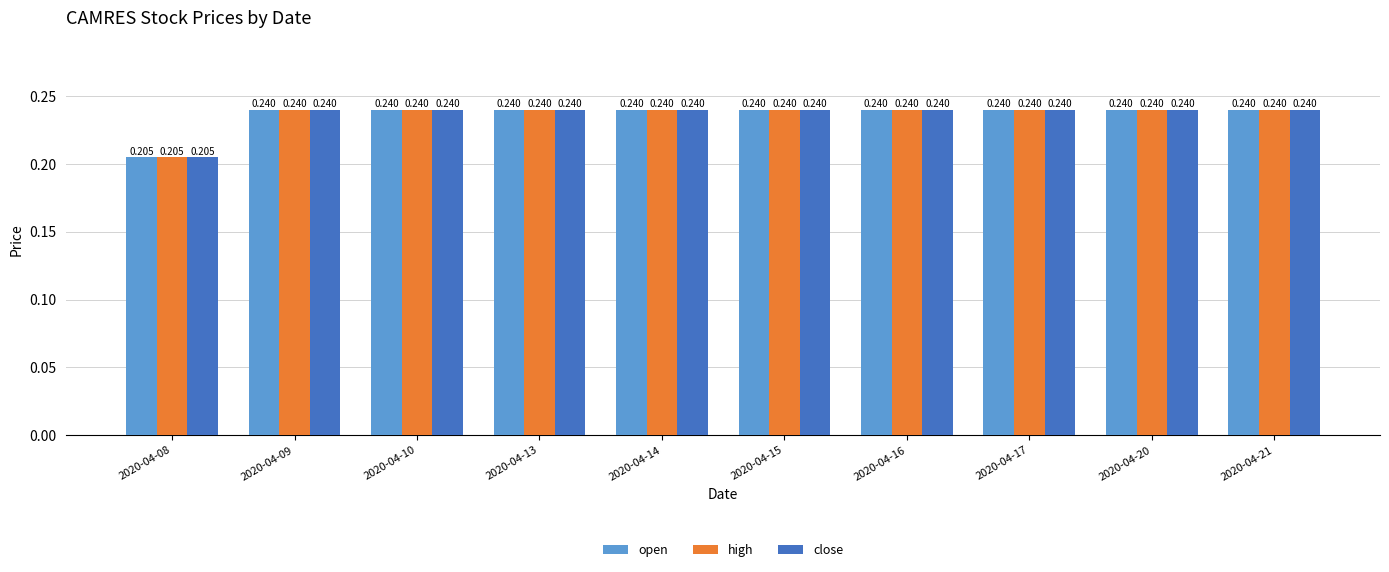

Is the value of high at 2020-04-08 greater than the value of close at 2020-04-09?

No